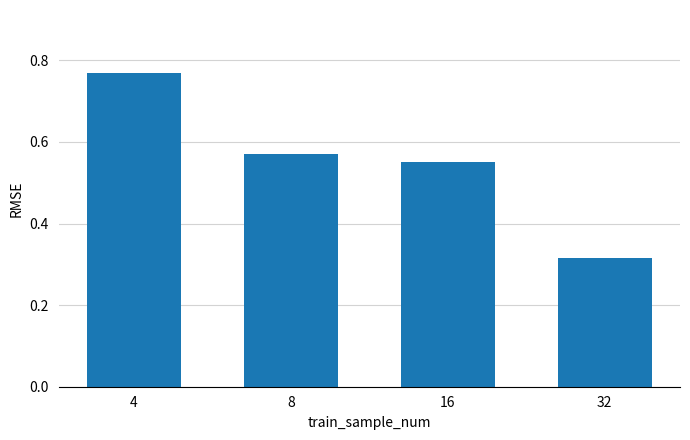

Which label corresponds to the largest value in the chart?

4